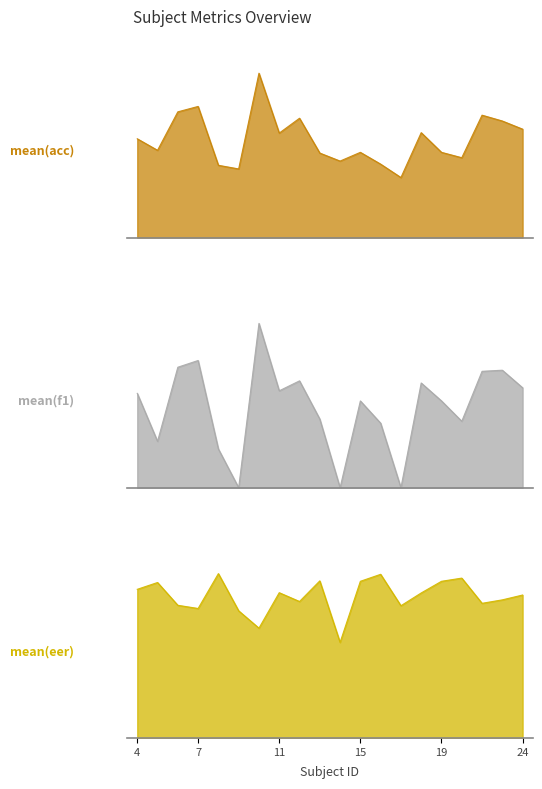

Which series ends up on top after the final intersection of mean(eer) and mean(f1)?

mean(f1)